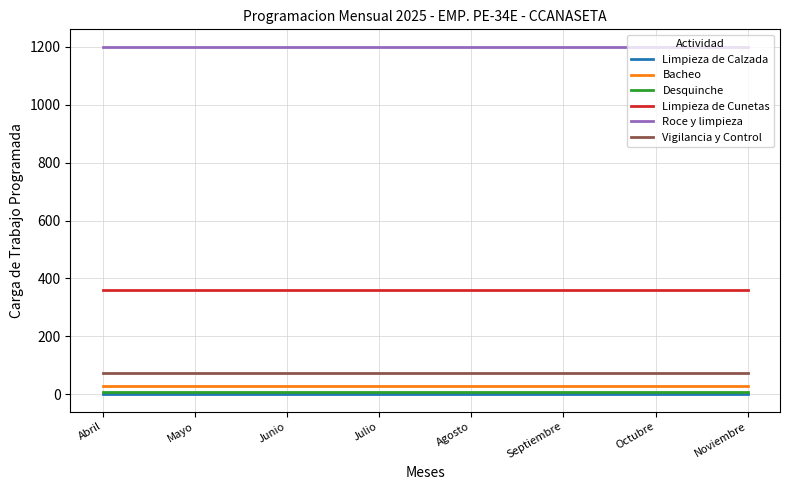

Which series has the largest total across all categories?

Roce y limpieza